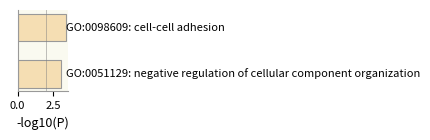

What is the average value?

3.2